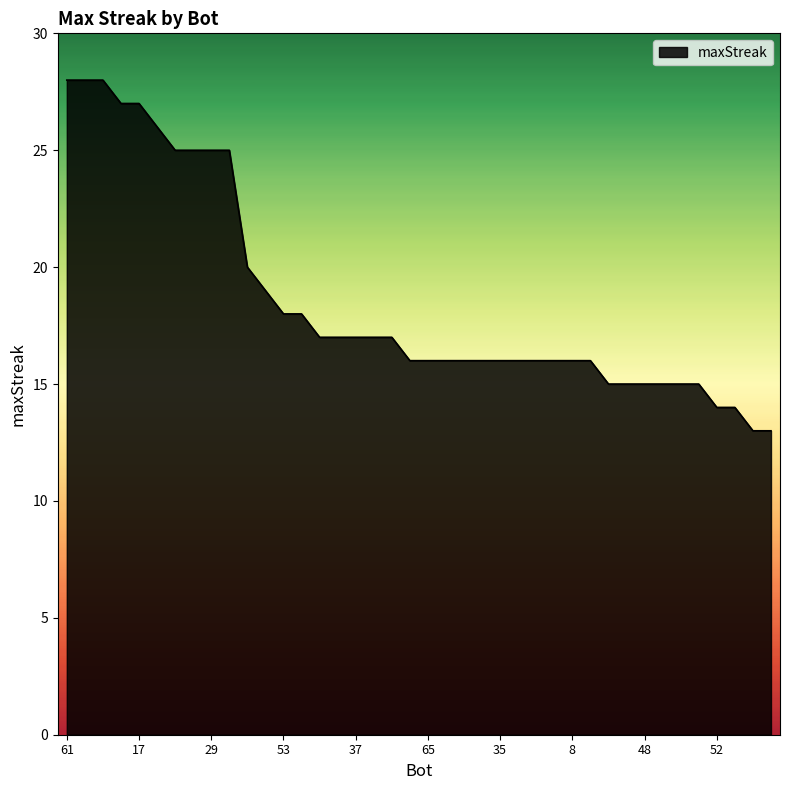

What is the greatest value displayed?

28